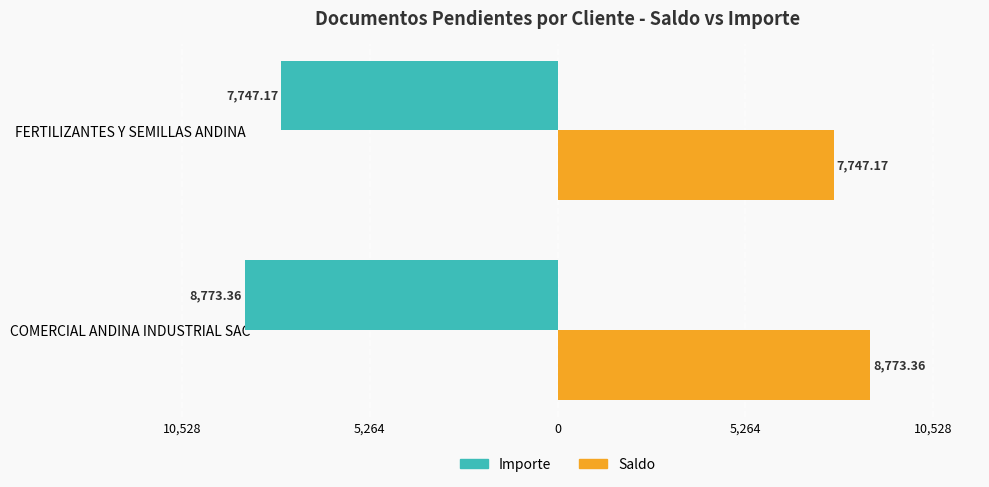

Reading right to left, transcribe all the data shown in this chart.

Importe: -7747.2	-8773.4
Saldo: 7747.2	8773.4